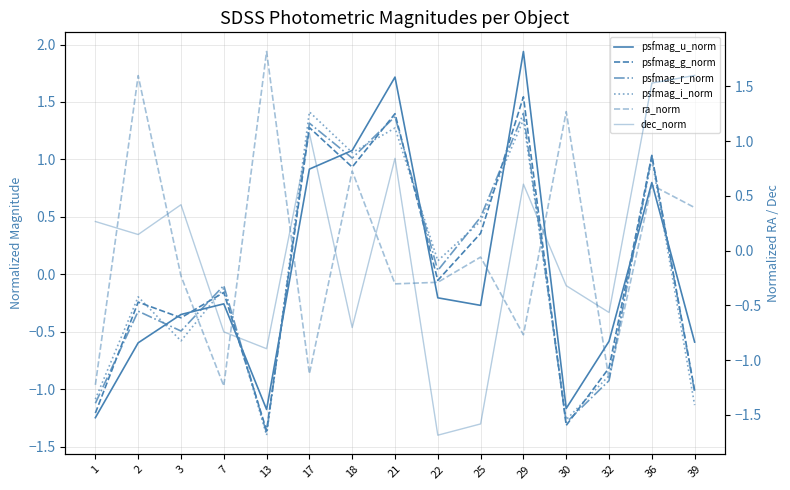

What is the lowest value of the psfmag_g_norm series?

-1.4